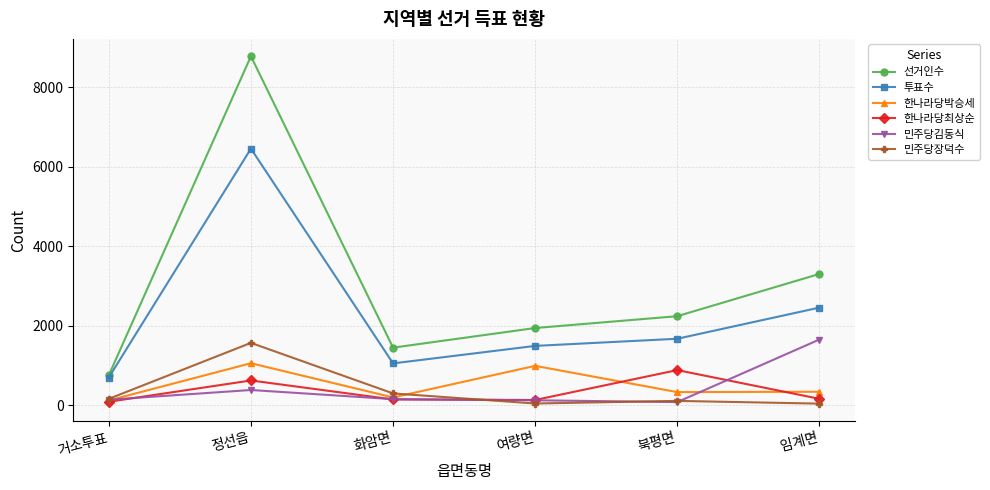

Count the number of categories in the chart.

6